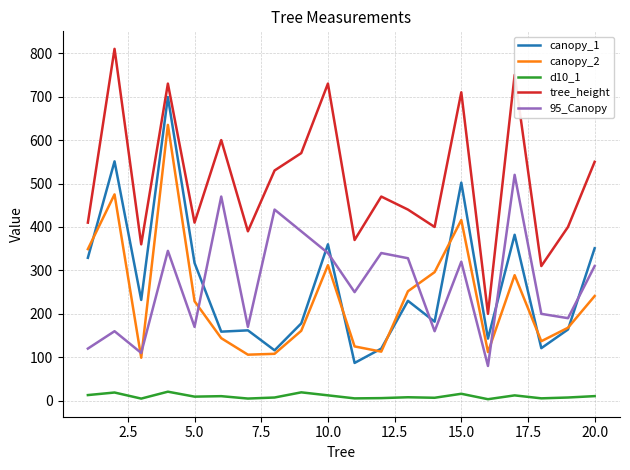

Which series has the largest total across all categories?

tree_height